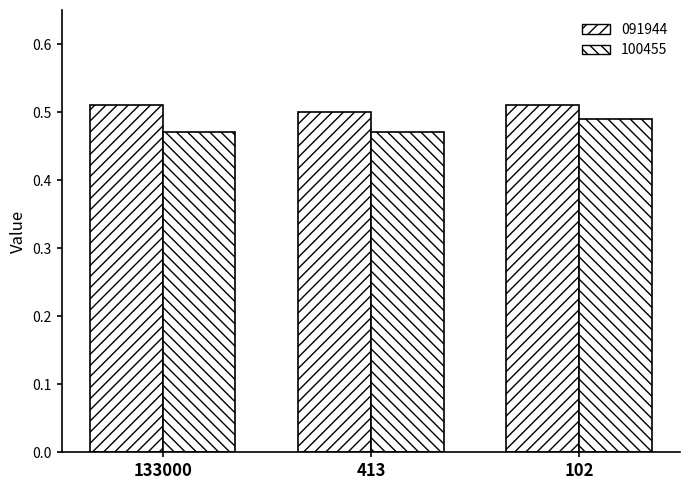

Reading right to left, what are all the values shown in this chart?

091944: 0.5	0.5	0.5
100455: 0.5	0.5	0.5